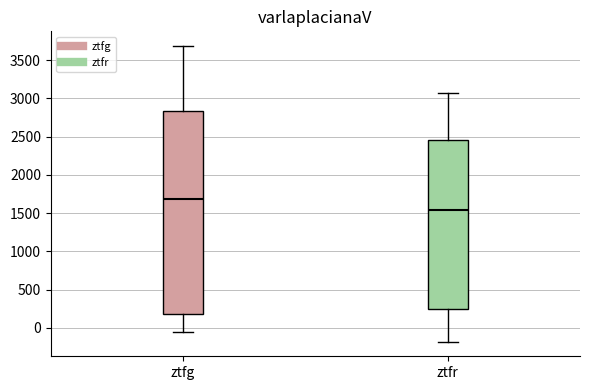

Reading left to right, read every box against the y-axis: the position of its median line, the range the box covers, and the ends of its whiskers. The values are not printed on the chart, so give them approximately, as read against the axis.

ztfg: median 1700, box 200 to 2850, whiskers -50 to 3700
ztfr: median 1550, box 250 to 2450, whiskers -200 to 3050